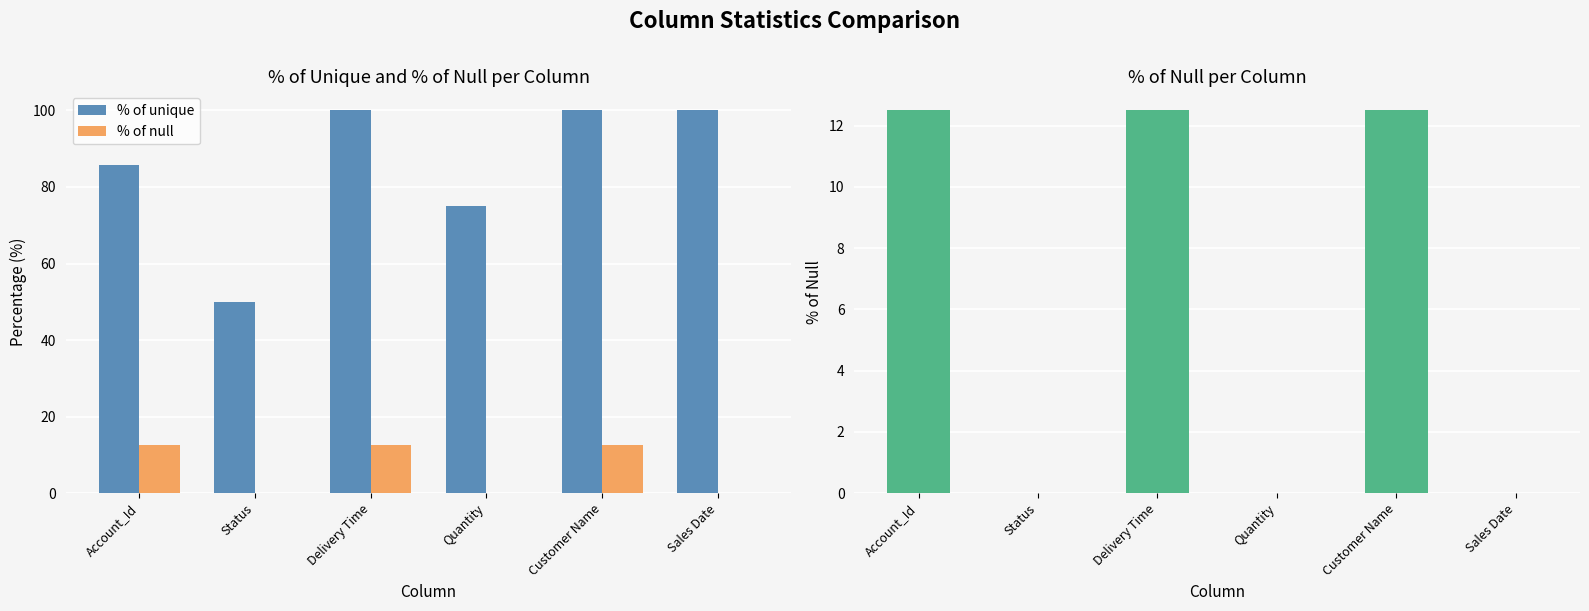

What is the sum of the % of null values at Customer Name and Sales Date?

12.5